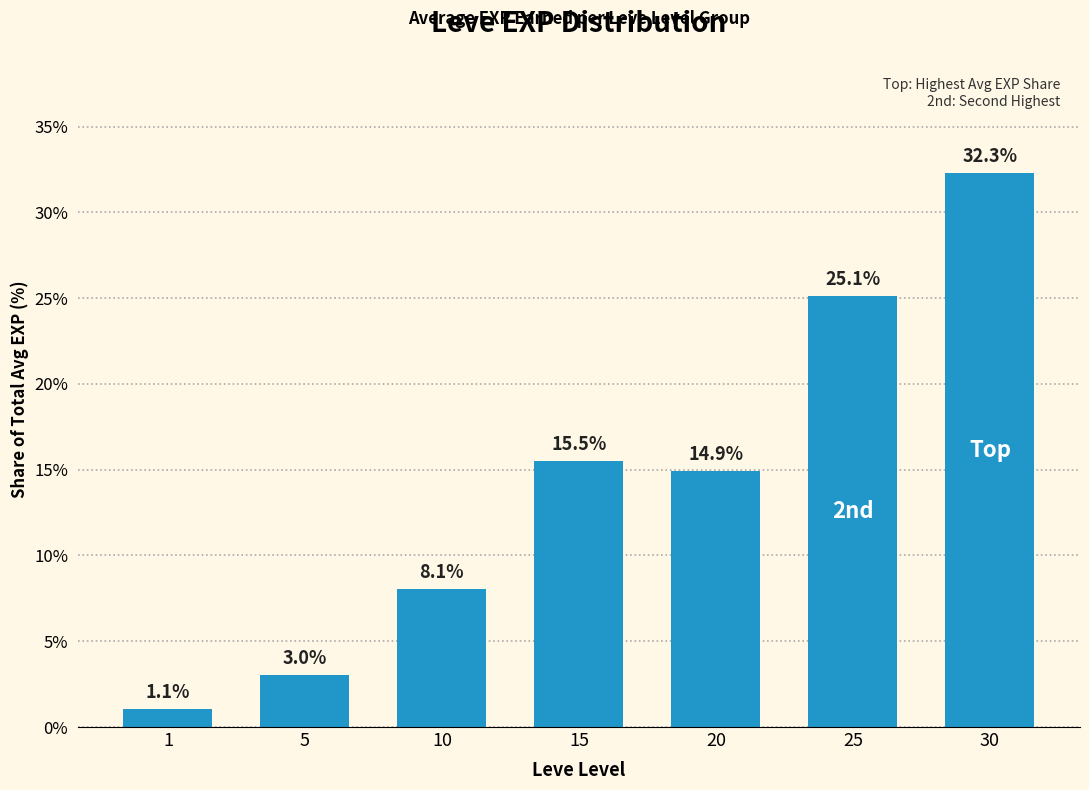

What value does the data have at 20?

14.9